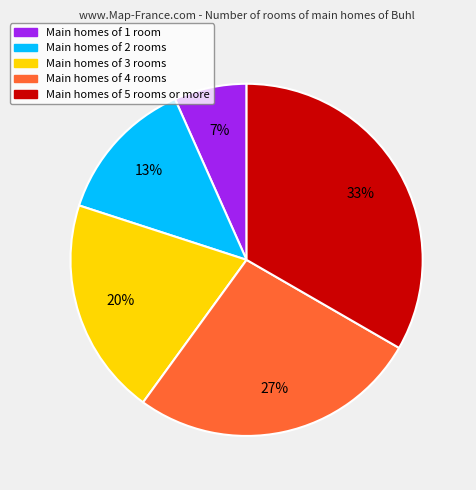

To the nearest percent, what is the average slice percentage?

20%